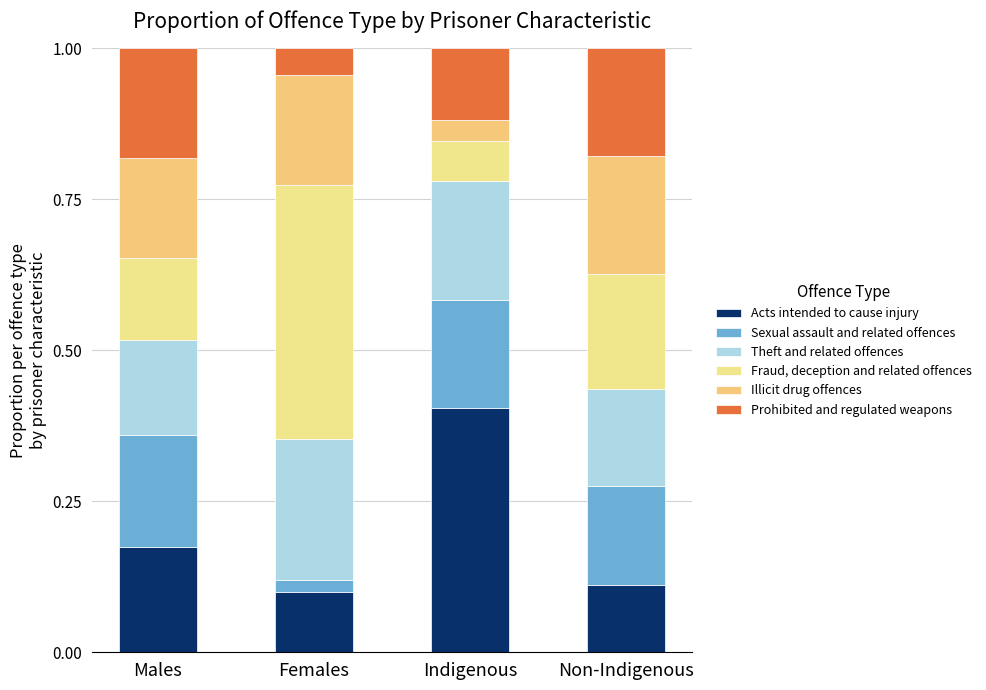

Does the chart contain any negative values?

No